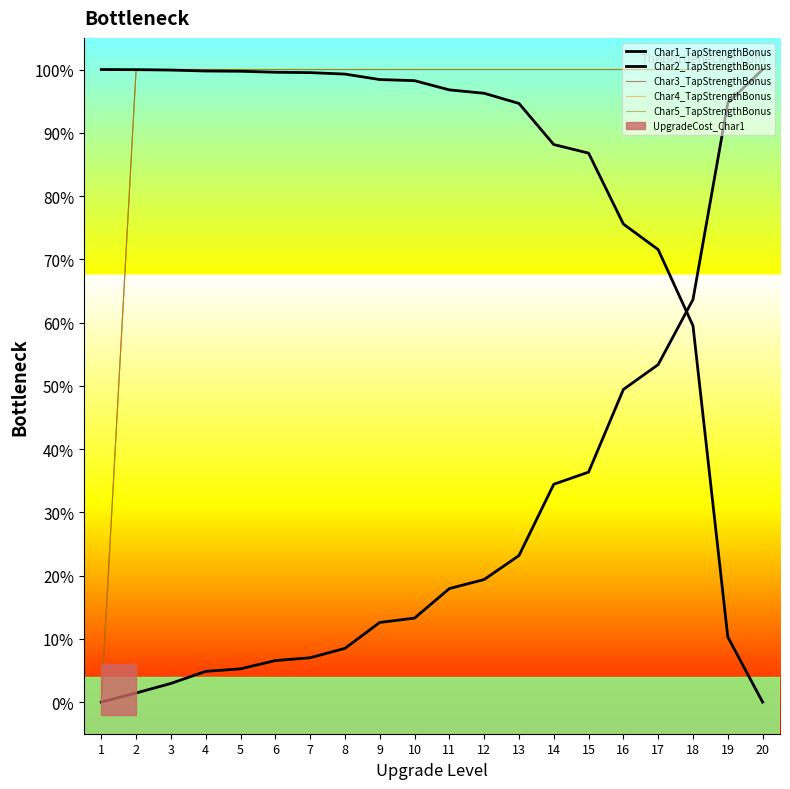

Reading left to right, transcribe all the data shown in this chart.

Char1_TapStrengthBonus: 1=1.0	2=1.0	3=1.0	4=1.0	5=1.0	6=1.0	7=1.0	8=1.0	9=1.0	10=1.0	11=1.0	12=1.0	13=0.9	14=0.9	15=0.9	16=0.8	17=0.7	18=0.6	19=0.1	20=0.0
Char2_TapStrengthBonus: 1=0.0	2=0.0	3=0.0	4=0.0	5=0.1	6=0.1	7=0.1	8=0.1	9=0.1	10=0.1	11=0.2	12=0.2	13=0.2	14=0.3	15=0.4	16=0.5	17=0.5	18=0.6	19=0.9	20=1.0
Char3_TapStrengthBonus: 1=0.0	2=1.0	3=1.0	4=1.0	5=1.0	6=1.0	7=1.0	8=1.0	9=1.0	10=1.0	11=1.0	12=1.0	13=1.0	14=1.0	15=1.0	16=1.0	17=1.0	18=1.0	19=1.0	20=1.0
Char4_TapStrengthBonus: 1=0.0	2=1.0	3=1.0	4=1.0	5=1.0	6=1.0	7=1.0	8=1.0	9=1.0	10=1.0	11=1.0	12=1.0	13=1.0	14=1.0	15=1.0	16=1.0	17=1.0	18=1.0	19=1.0	20=1.0
Char5_TapStrengthBonus: 1=0.0	2=1.0	3=1.0	4=1.0	5=1.0	6=1.0	7=1.0	8=1.0	9=1.0	10=1.0	11=1.0	12=1.0	13=1.0	14=1.0	15=1.0	16=1.0	17=1.0	18=1.0	19=1.0	20=1.0